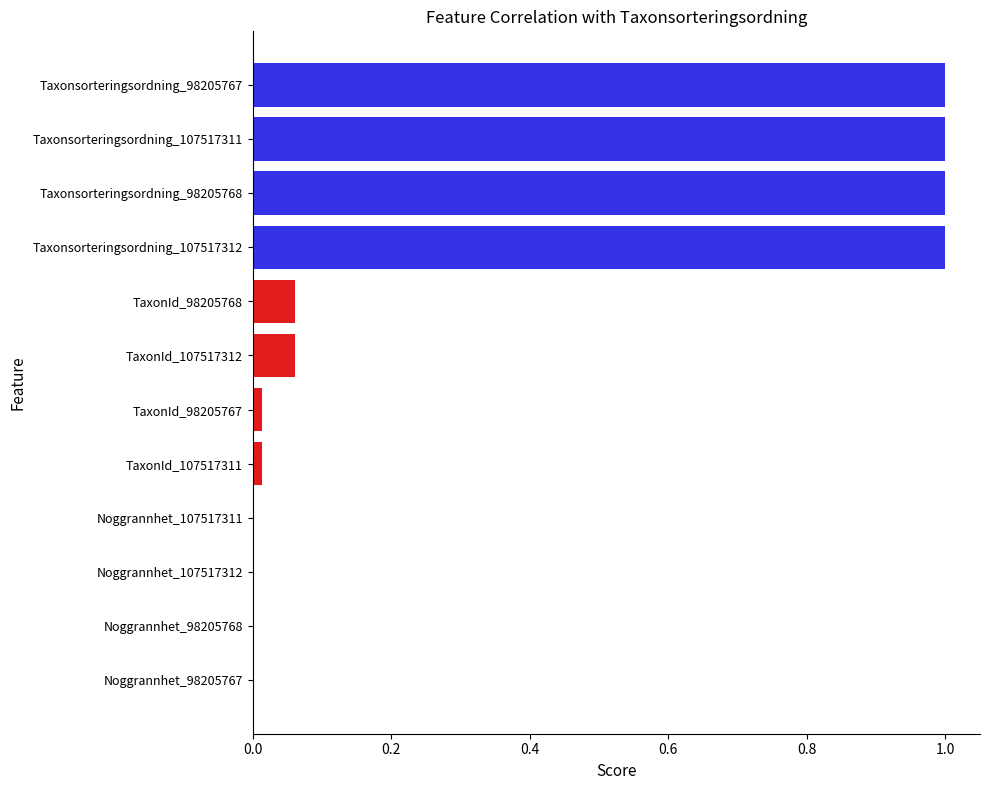

The chart shows a value of 0.0 at Noggrannhet_98205768. True or false?

True